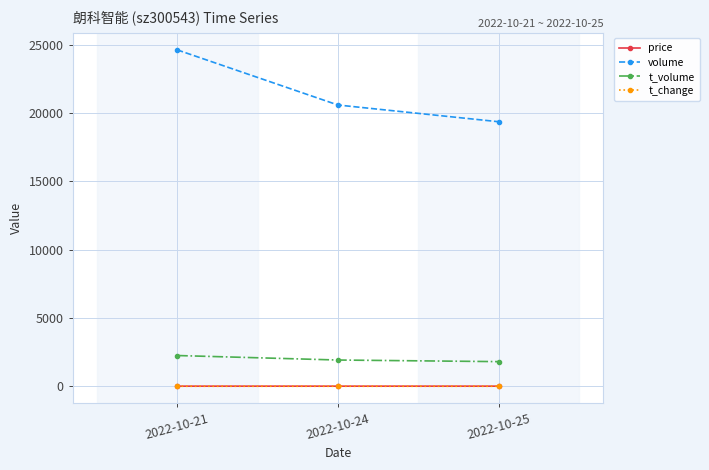

What is the spread (max minus min) of values at 2022-10-21?

24626.8